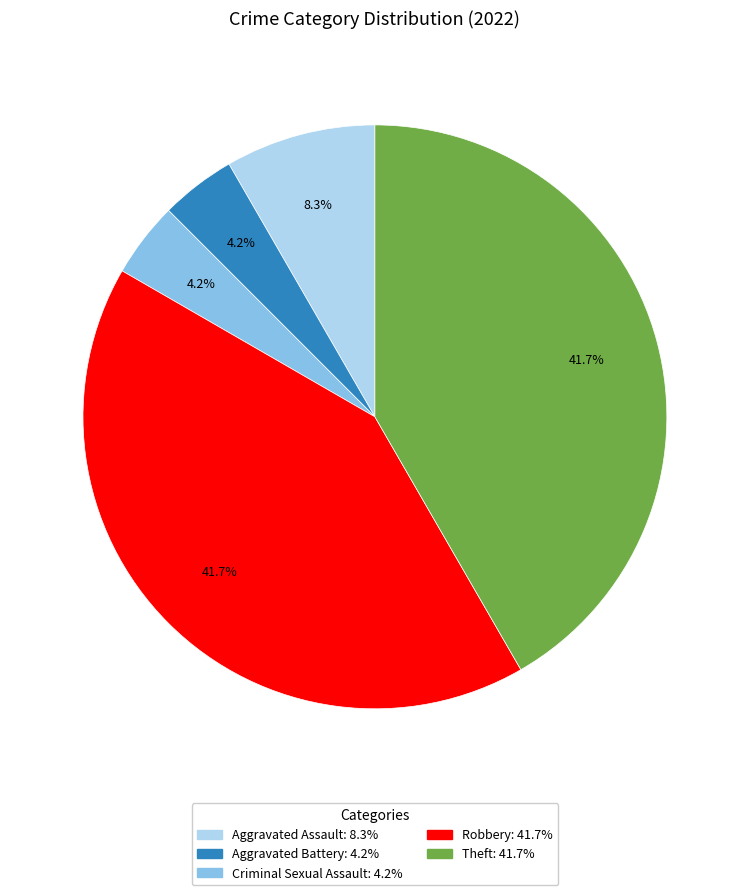

True or false: Theft accounts for 33% of the total.

False